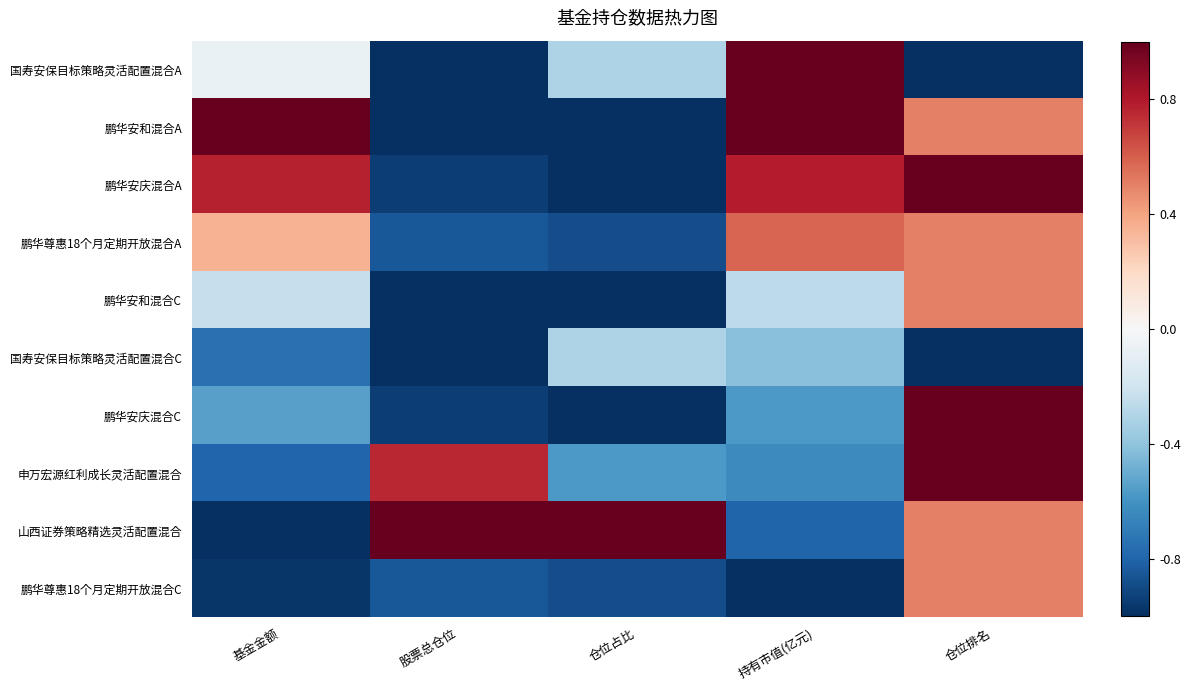

Count the number of data series in this chart.

10